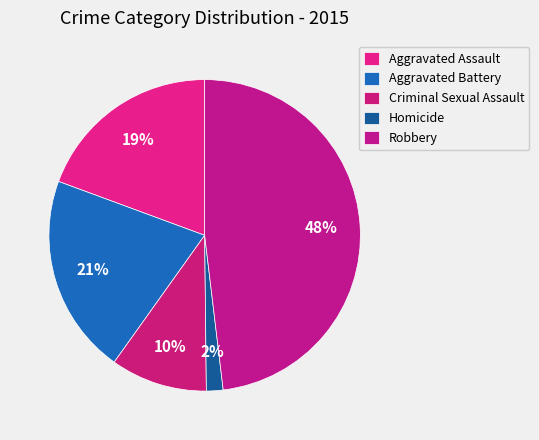

How many segments does this pie chart have?

5